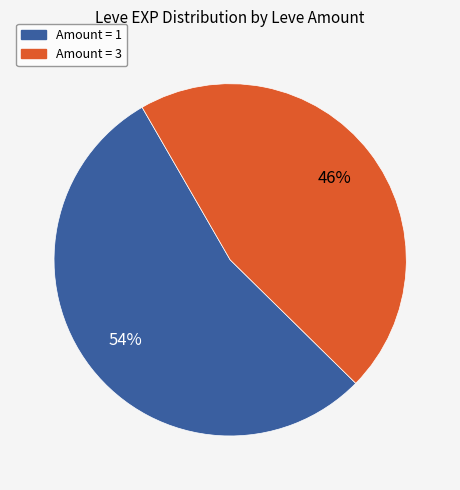

Is there a majority slice in this chart?

Yes